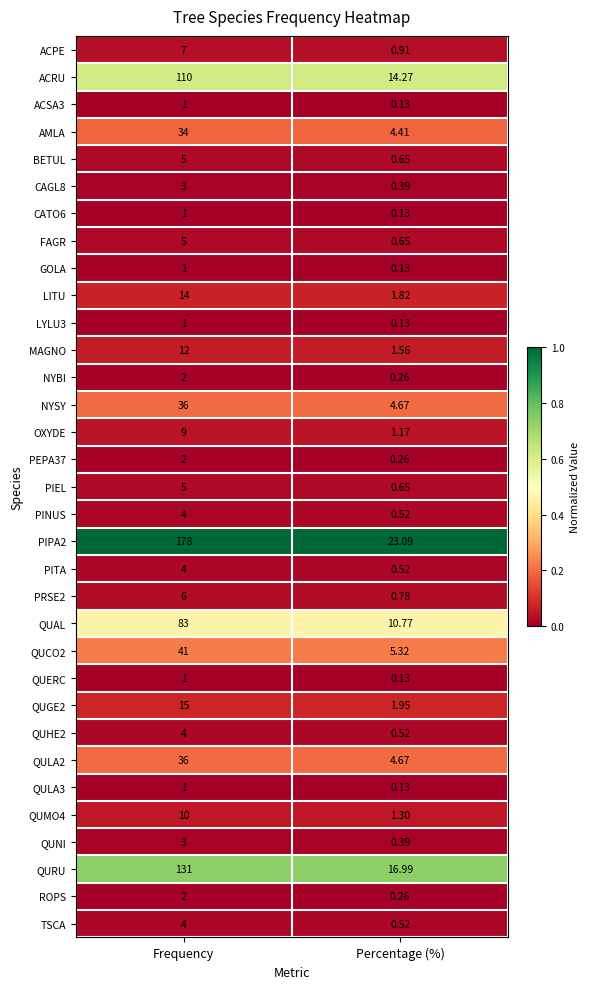

Rank the categories by ROPS value from highest to lowest.

Frequency, Percentage (%)